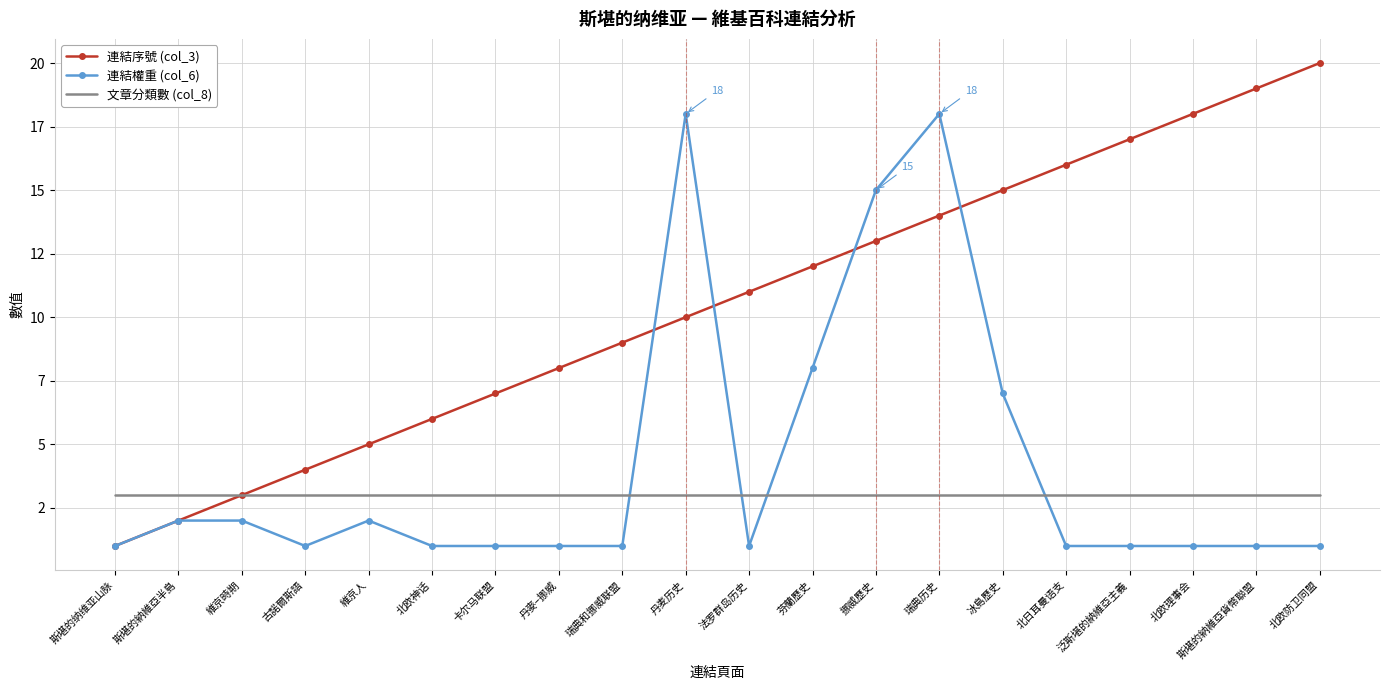

What is the minimum value shown in the chart?

1